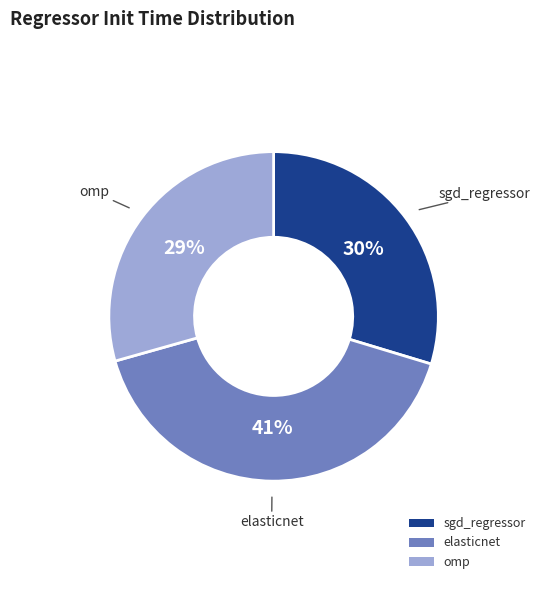

Which category has the biggest portion of the pie?

elasticnet